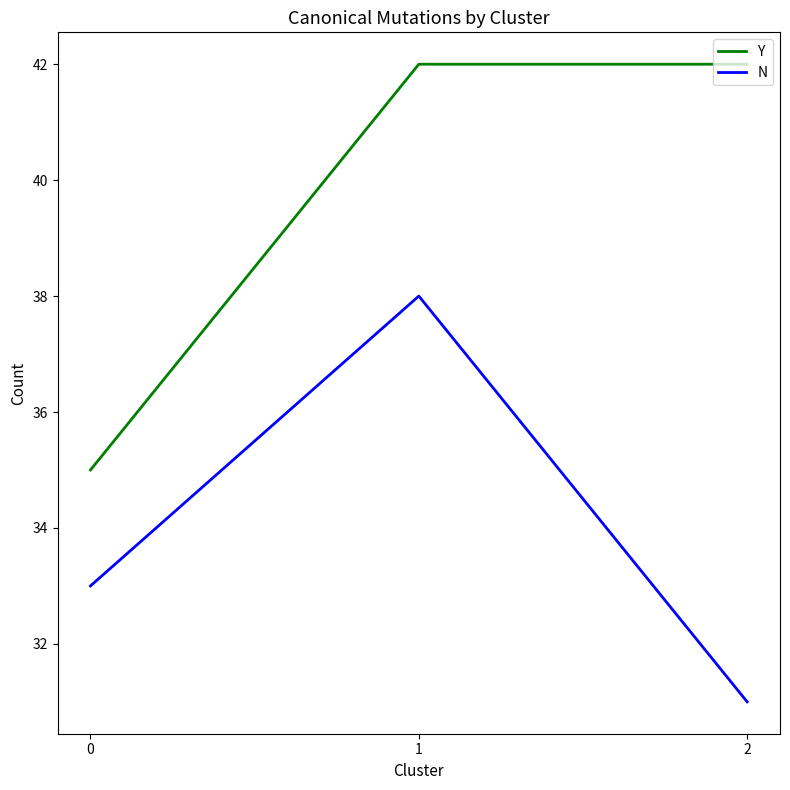

Count the number of categories in the chart.

3